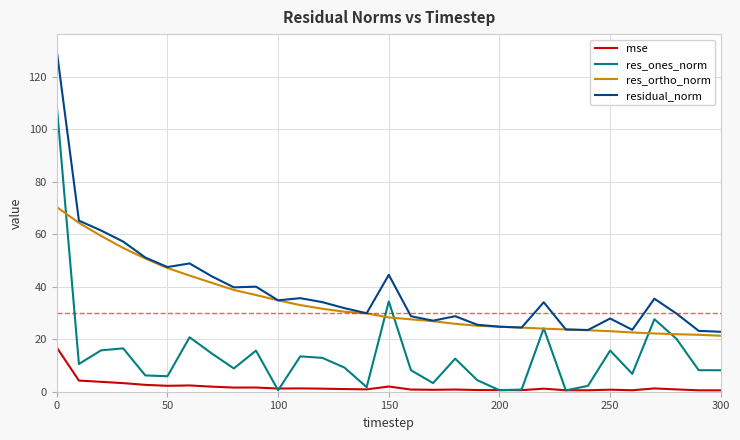

What is the sum of all residual_norm values?

1198.8